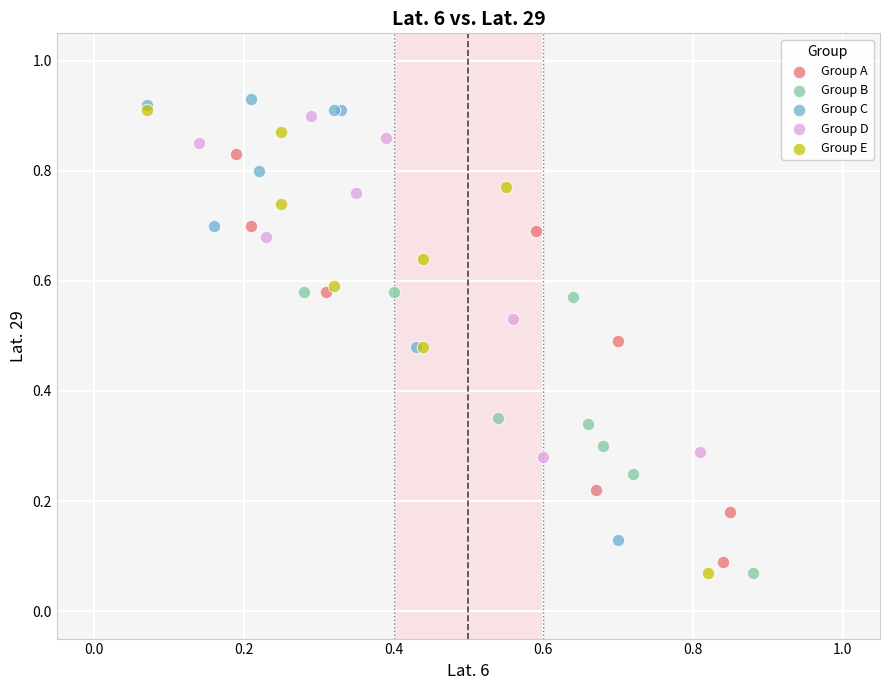

What are all the series names shown in the legend?

Group A, Group B, Group C, Group D, Group E